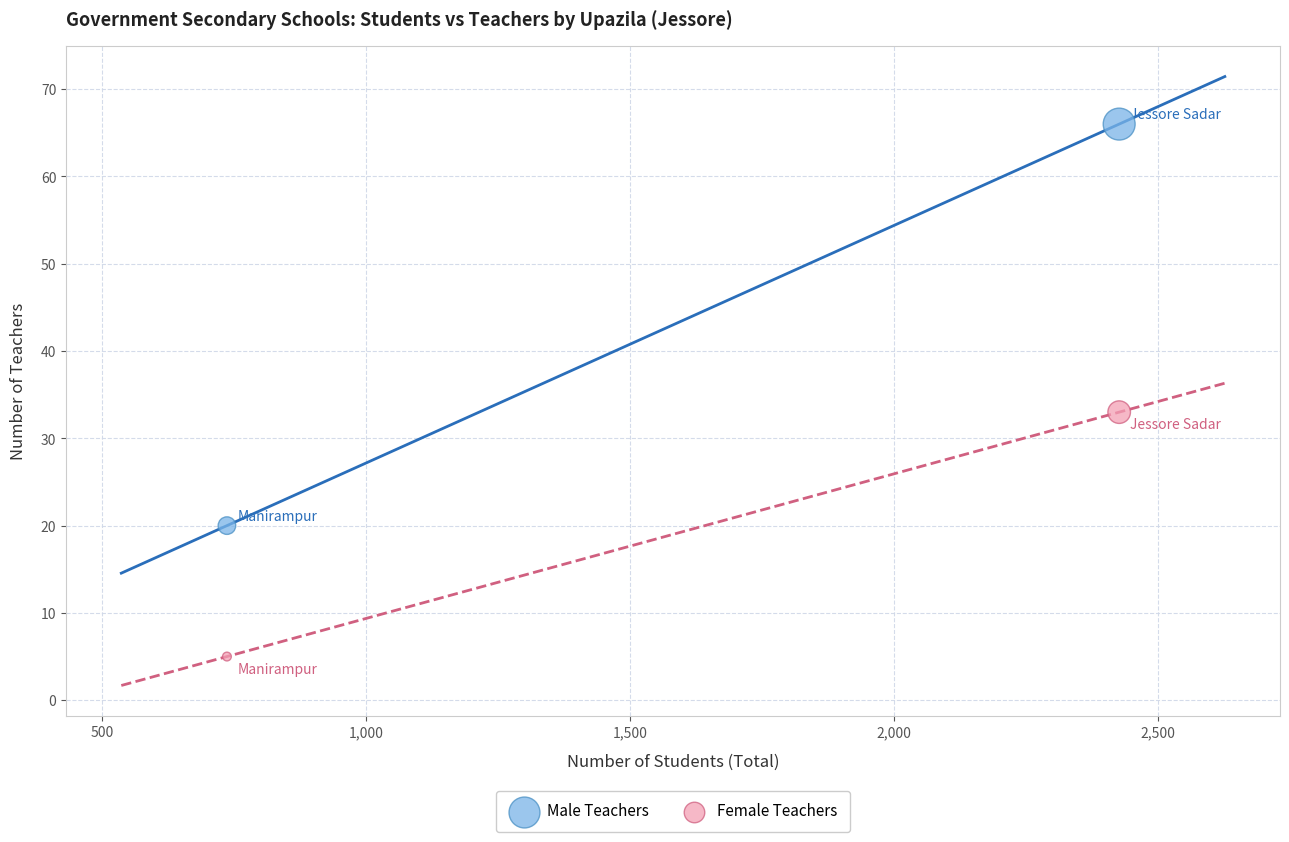

Across all data points, what is the average Y value?

31